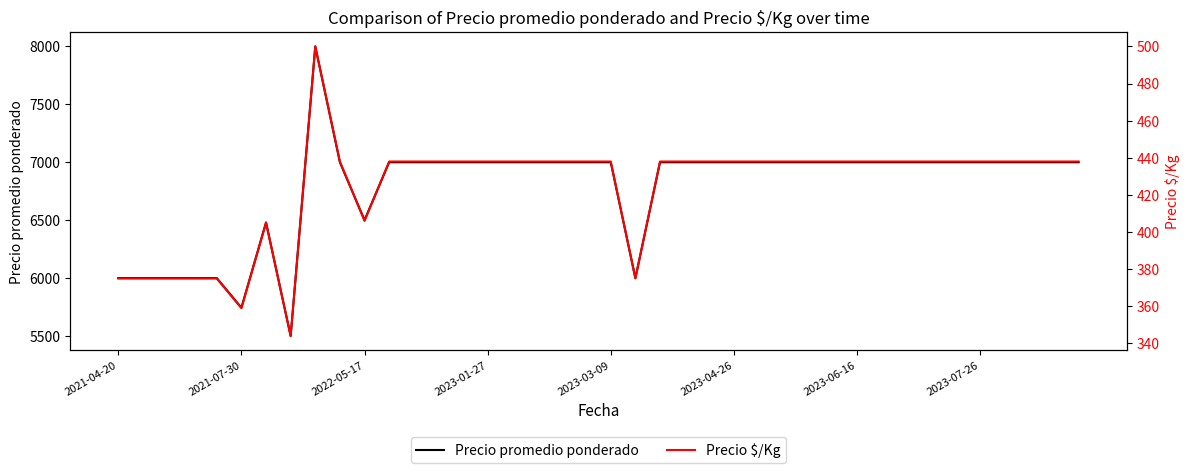

Reading left to right, list all the values displayed in this chart.

Precio promedio ponderado: 6000	6000	6000	6000	6000	5744	6480	5500	8000	7000	6500	7000	7000	7000	7000	7000	7000	7000	7000	7000	7000	6000	7000	7000	7000	7000	7000	7000	7000	7000	7000	7000	7000	7000	7000	7000	7000	7000	7000	7000
Precio $/Kg: 375	375	375	375	375	359	405	344	500	438	406	438	438	438	438	438	438	438	438	438	438	375	438	438	438	438	438	438	438	438	438	438	438	438	438	438	438	438	438	438